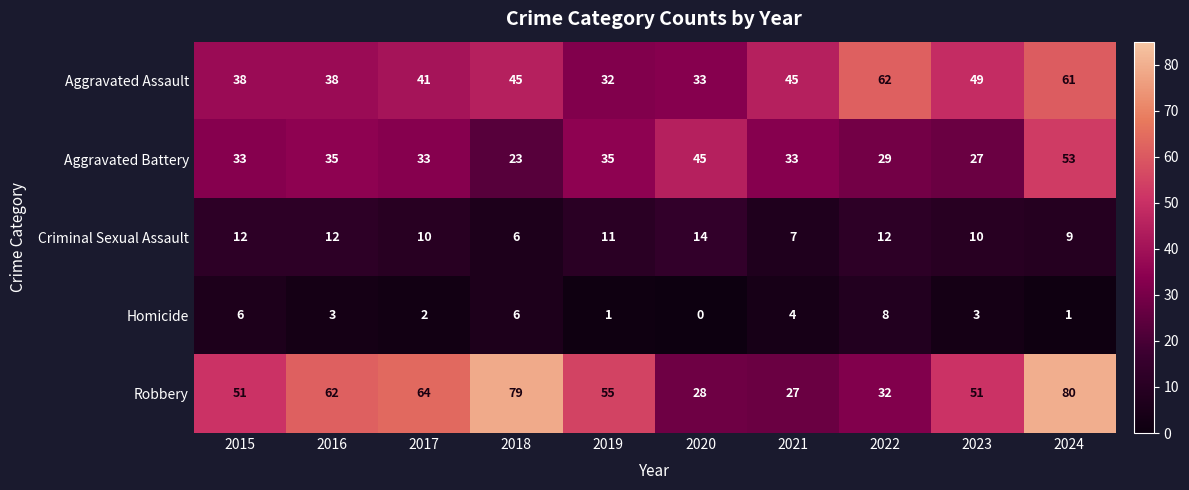

Which series has the widest spread of values?

Robbery